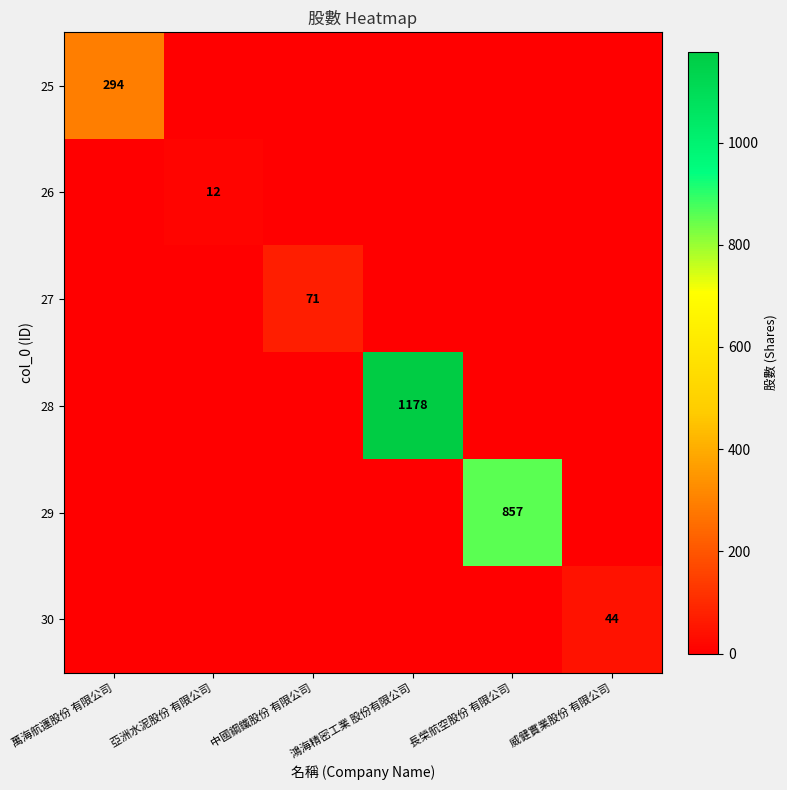

At which category does the chart reach its peak across all series?

鴻海精密工業 股份有限公司